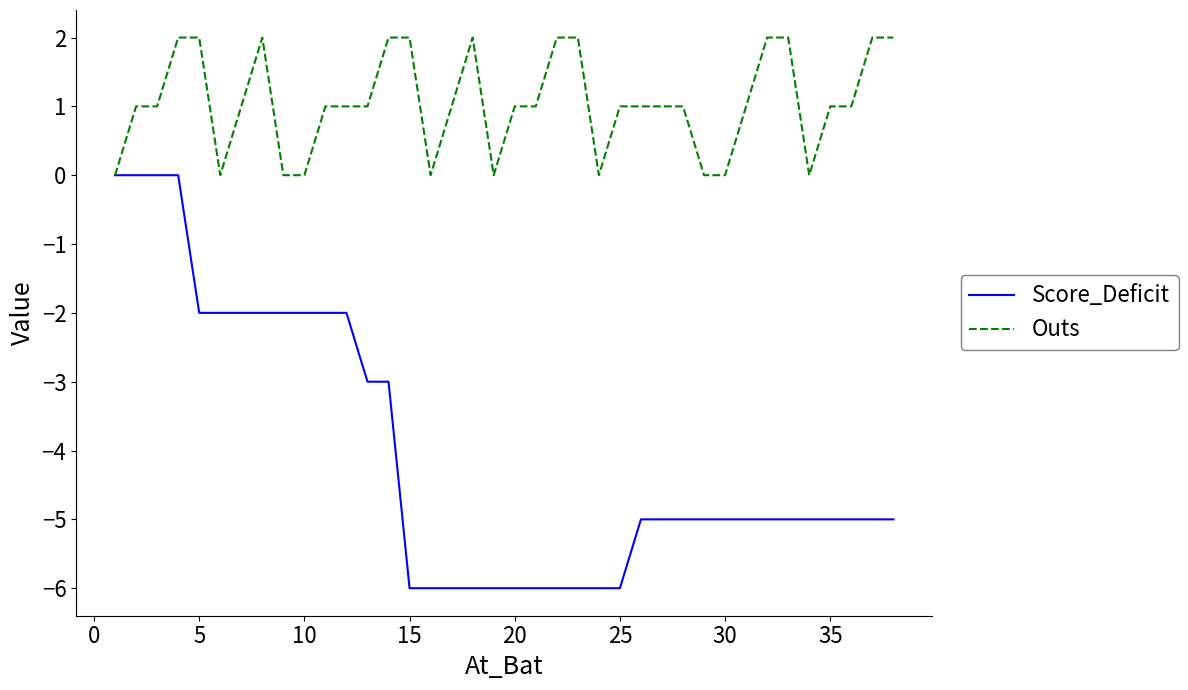

What is the spread (max minus min) of values at 21?

7